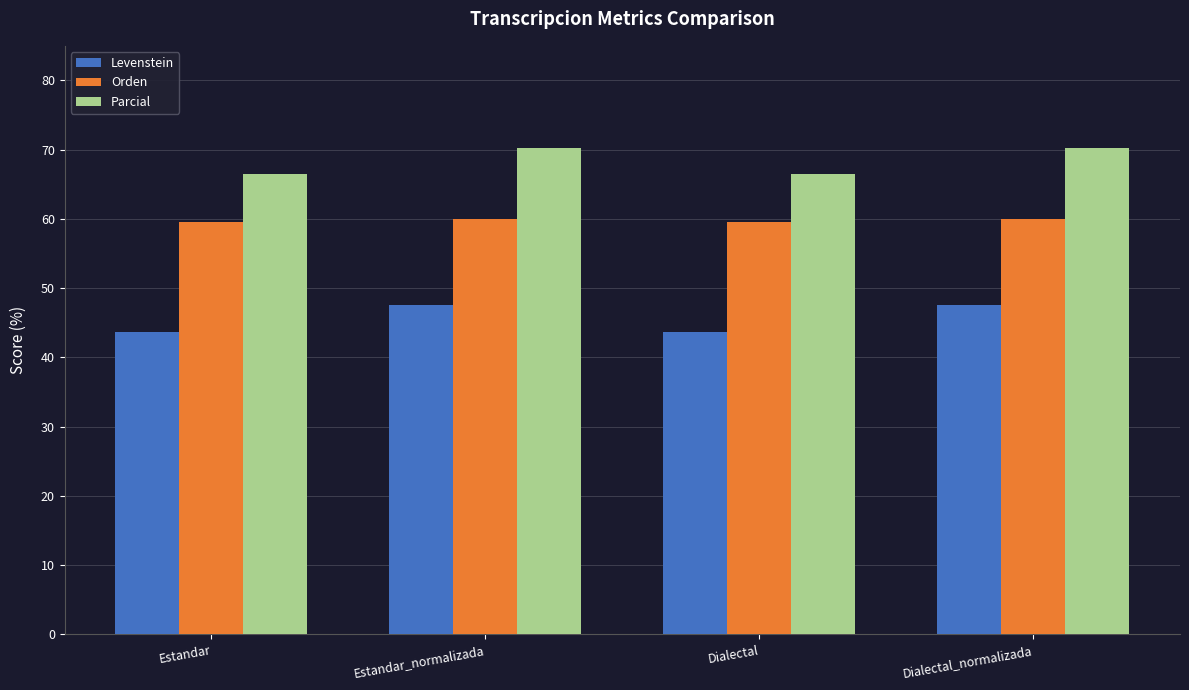

Reading left to right, extract all data points from this chart.

Levenstein: Estandar=43.7	Estandar_normalizada=47.6	Dialectal=43.7	Dialectal_normalizada=47.6
Orden: Estandar=59.5	Estandar_normalizada=60.0	Dialectal=59.5	Dialectal_normalizada=60.0
Parcial: Estandar=66.5	Estandar_normalizada=70.3	Dialectal=66.5	Dialectal_normalizada=70.3